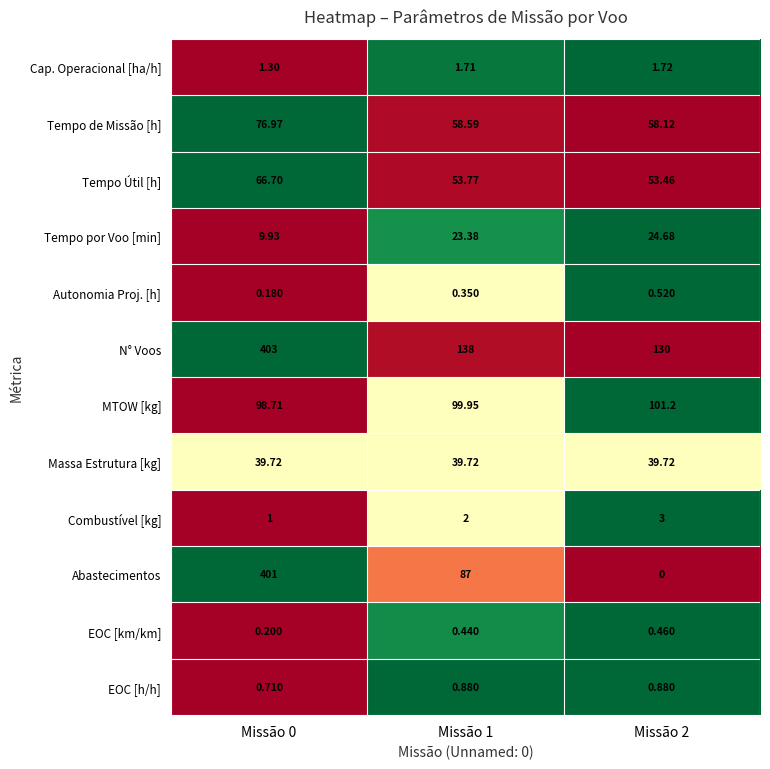

How many data points does each series have?

3